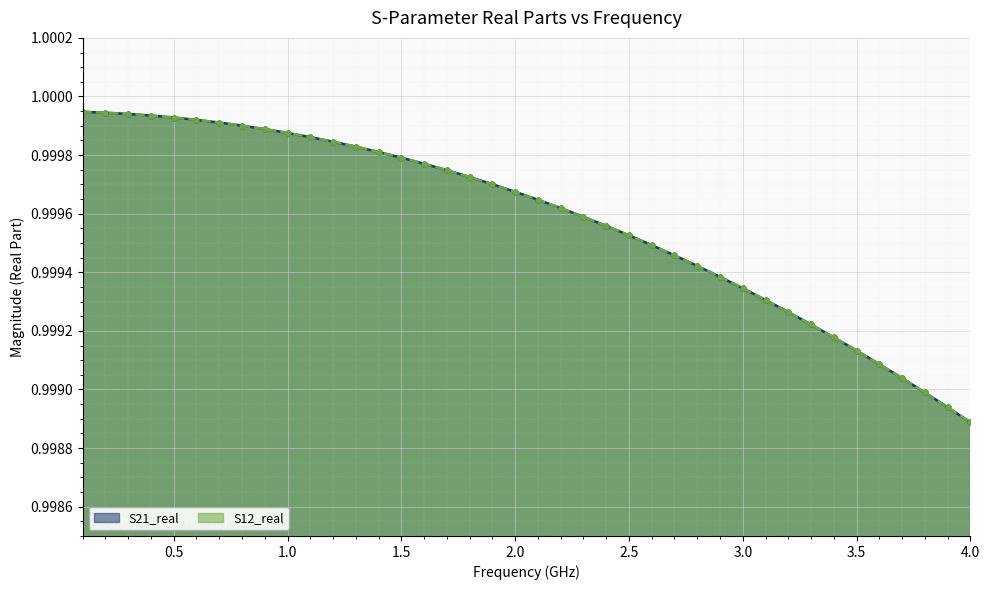

How many distinct data groups are displayed?

2